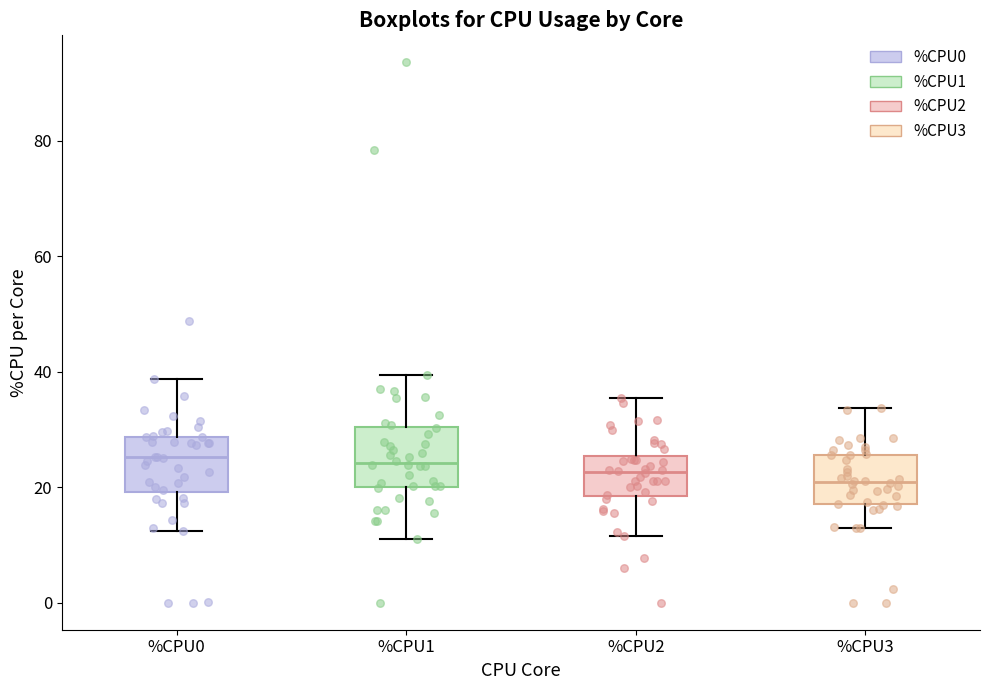

Reading left to right, transcribe this box plot: for each box, give where its median line is, the range the box spans, and where its two whiskers end, as read against the y-axis. The values are not printed on the chart, so give them approximately, as read against the axis.

%CPU0: median 26, box 20 to 28, whiskers 12 to 38
%CPU1: median 24, box 20 to 30, whiskers 12 to 40
%CPU2: median 22, box 18 to 26, whiskers 12 to 36
%CPU3: median 20, box 18 to 26, whiskers 14 to 34